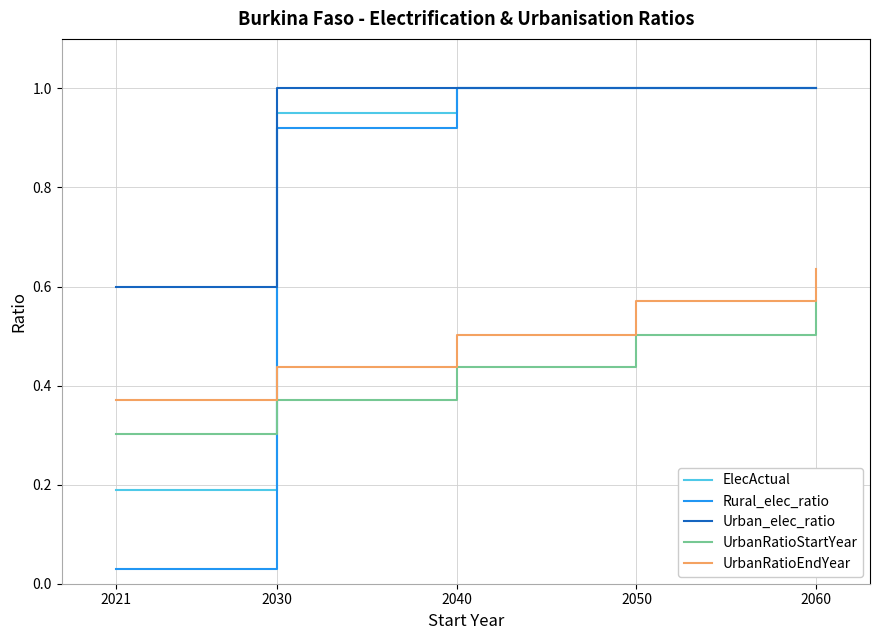

At which label is ElecActual closest to 0?

2021